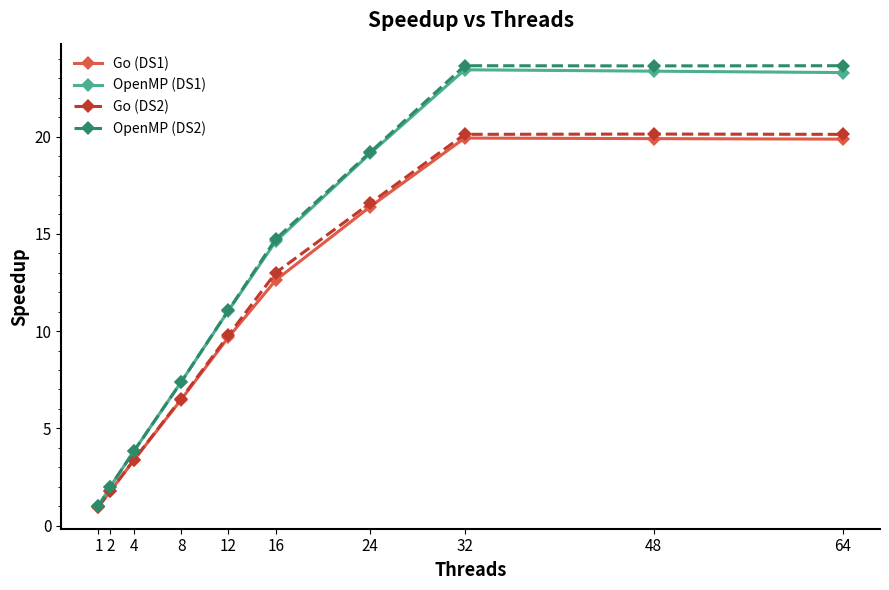

True or false: Go (DS2) has a value of 3.5 at 12.

False